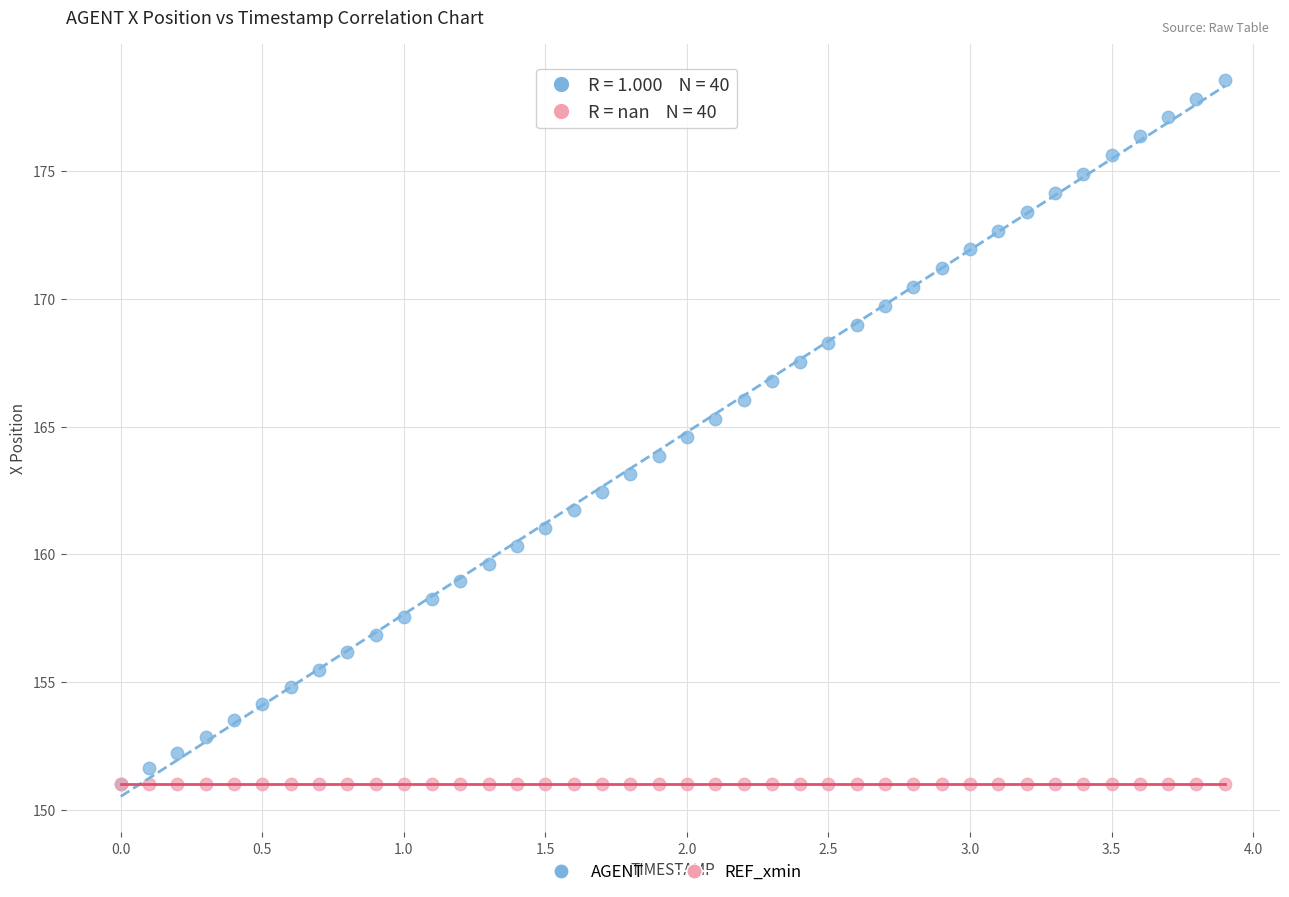

What are all the series names shown in the legend?

AGENT, REF_xmin